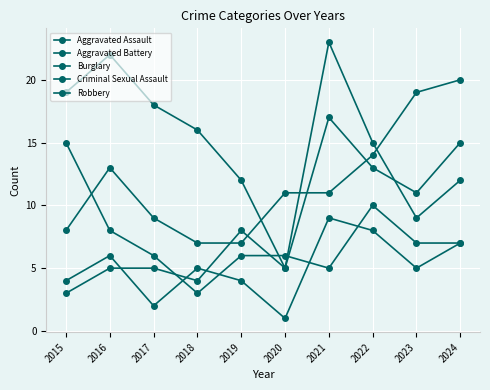

True or false: Burglary has more than 0 points higher than both neighbors.

True